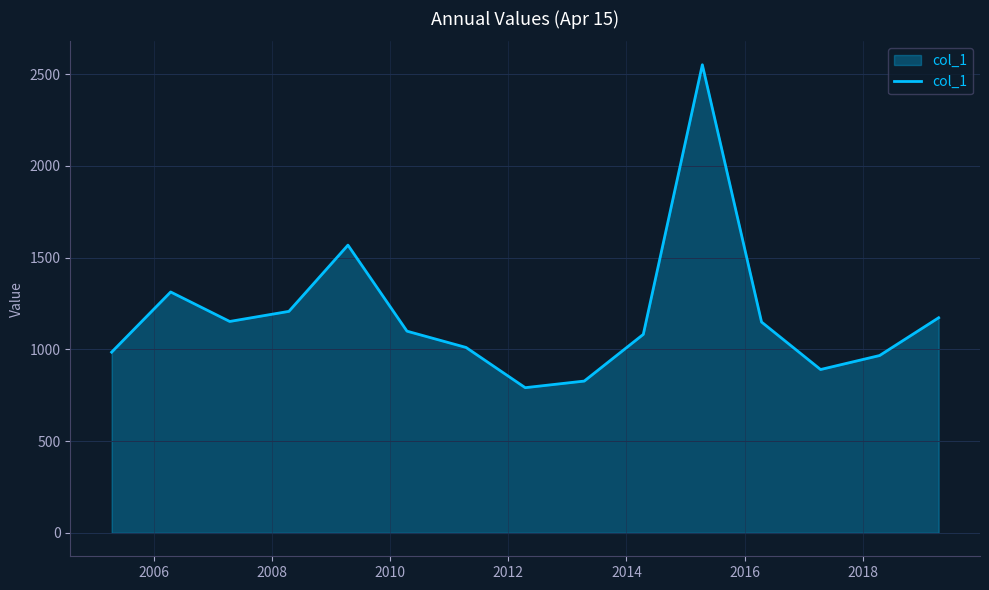

Count the number of categories in the chart.

15